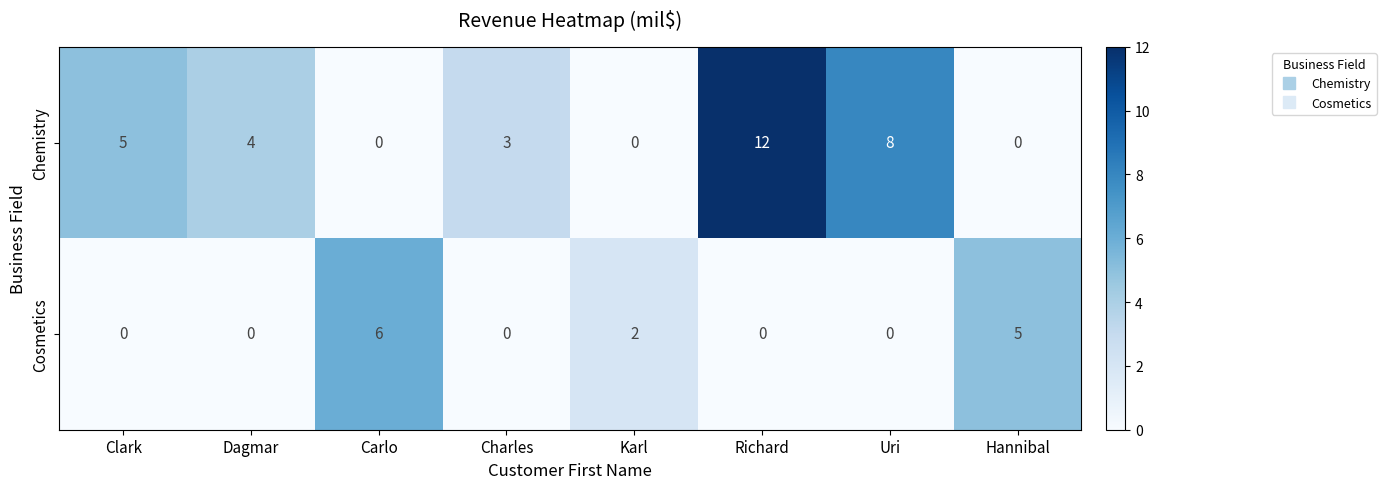

Count the Chemistry values in the range 0 to 8.

7